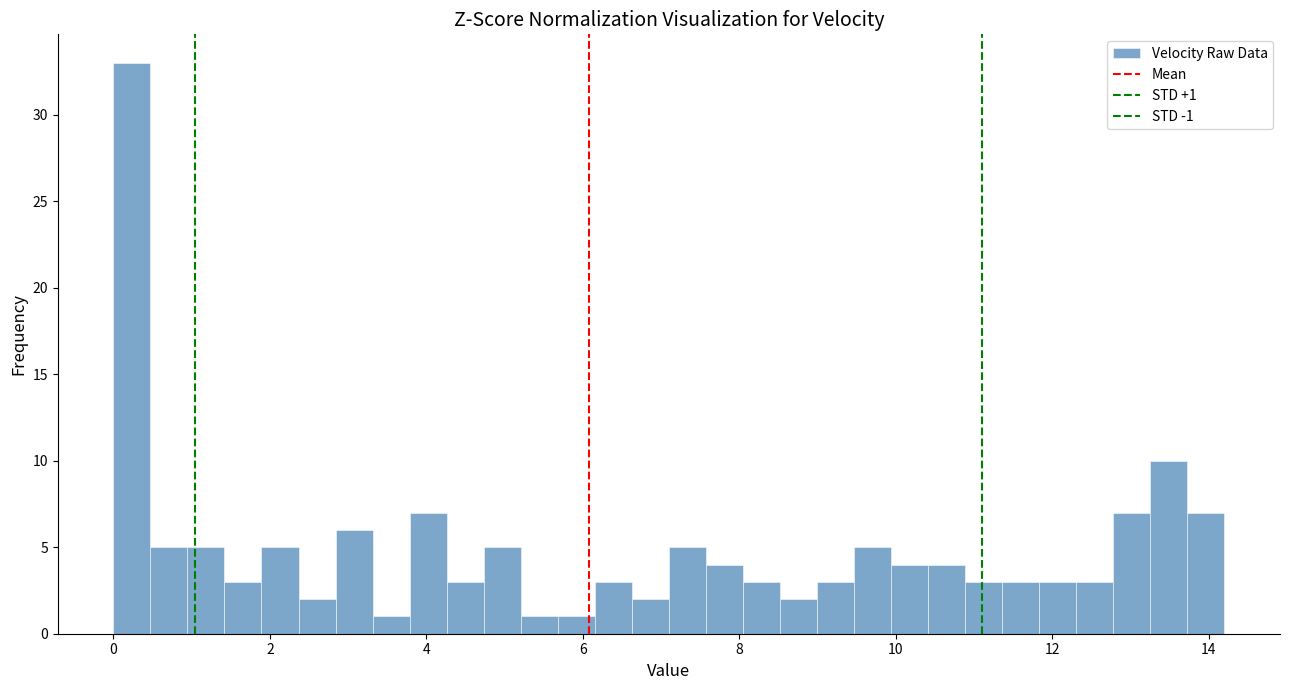

Around what value on the x-axis is the tallest bar? Give the approximate position of its centre, as read against the axis.

0.2